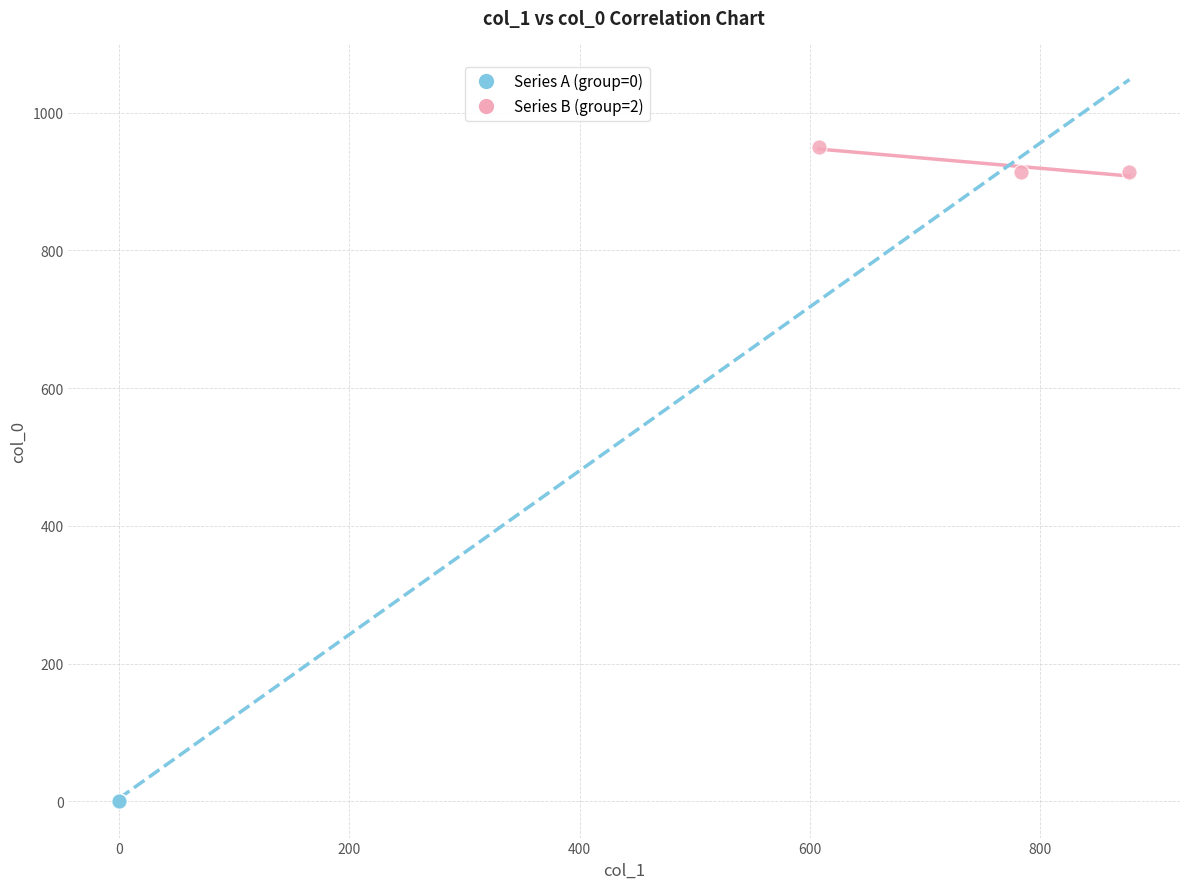

Which series reaches the minimum Y coordinate?

Series A (group=0)